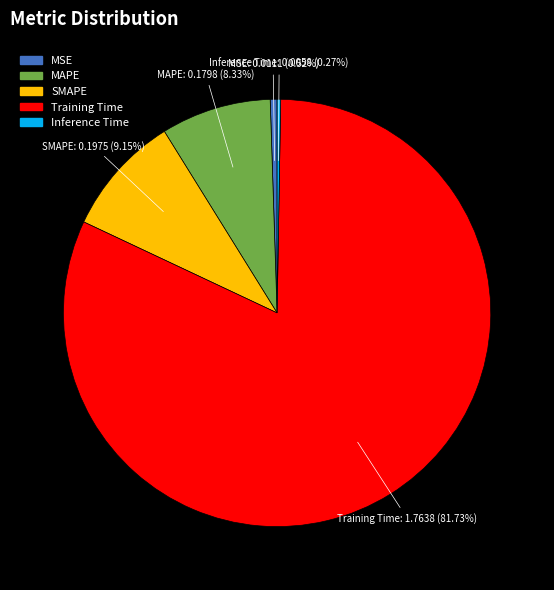

To the nearest percent, what is the difference between the largest and smallest slice percentages?

81%